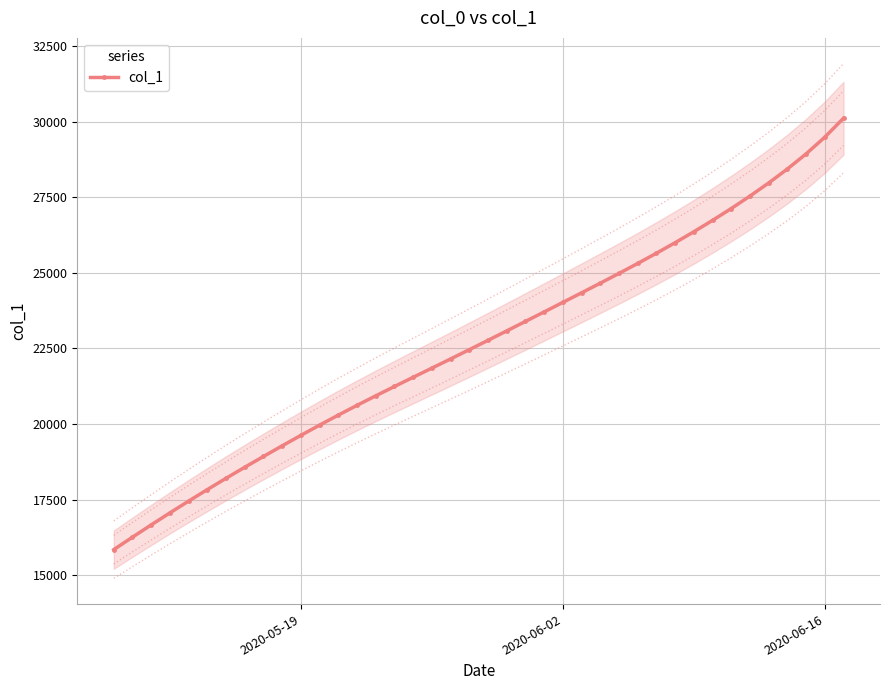

What is the minimum value for col_1?

15842.6